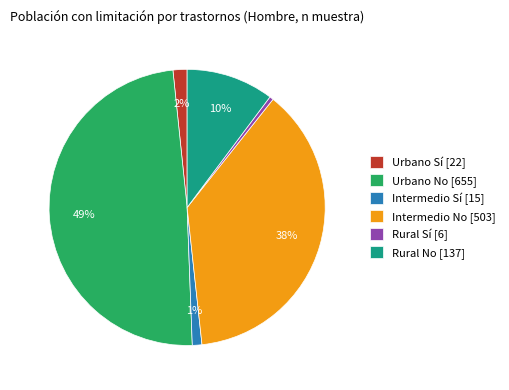

Which has a higher value, Urbano No [655] or Intermedio Sí [15]?

Urbano No [655]